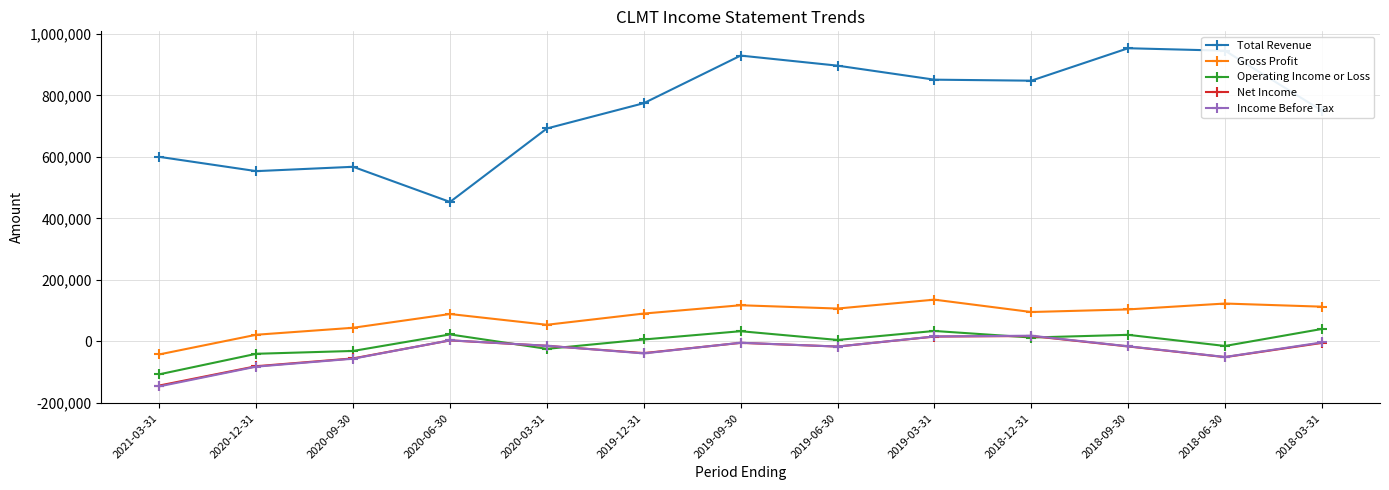

What is the approximate value of Net Income at 2019-06-30, to the nearest 100?

-16500